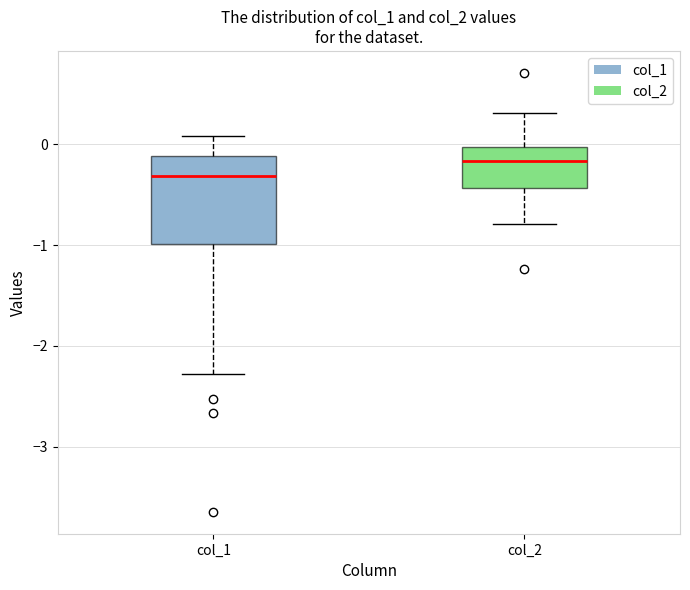

Reading left to right, read every box against the y-axis: the position of its median line, the range the box covers, and the ends of its whiskers. The values are not printed on the chart, so give them approximately, as read against the axis.

col_1: median -0.3, box -1.0 to -0.1, whiskers -2.3 to 0.1
col_2: median -0.2, box -0.4 to 0.0, whiskers -0.8 to 0.3